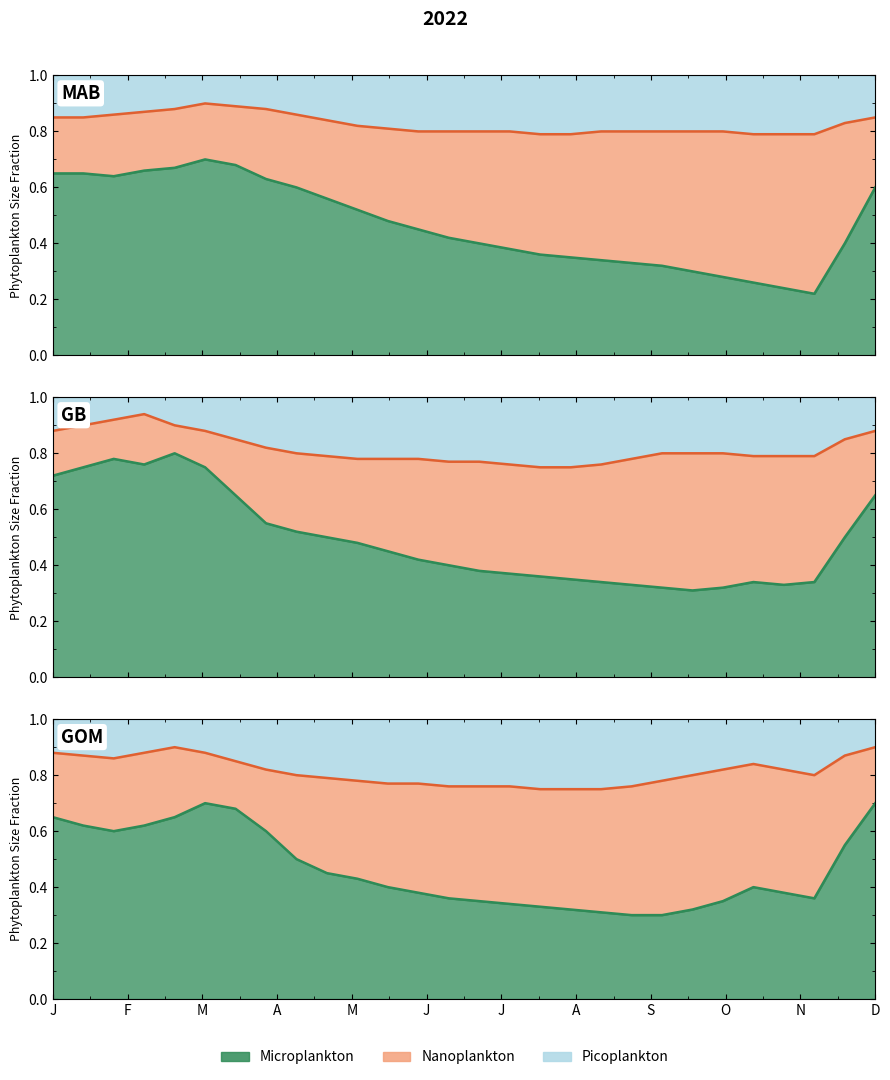

Count the GOM_micro values in the range 0 to 1.

28